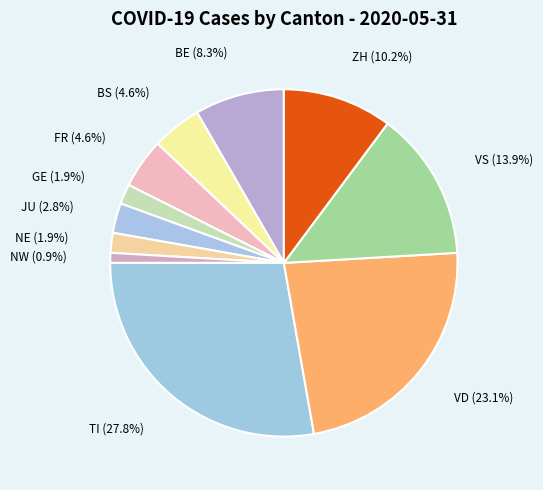

Which has a higher value, JU or VD?

VD